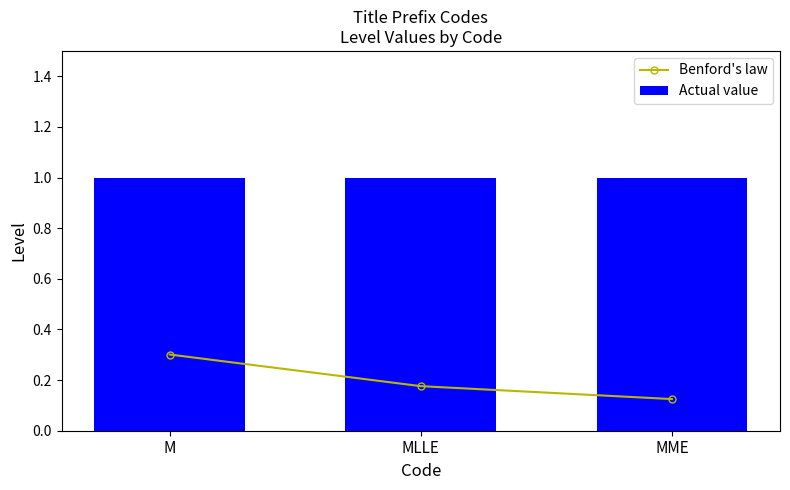

What is the sum of the Benford's law values at M and MLLE?

0.5